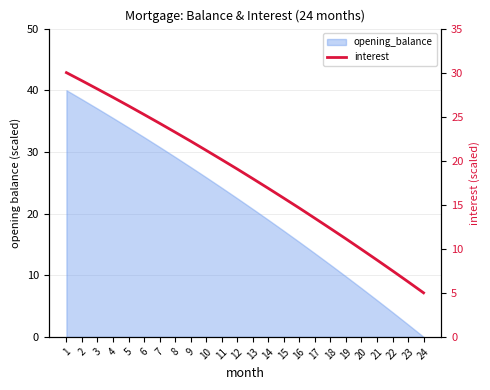

Rank the categories by value from lowest to highest.

24, 23, 22, 21, 20, 19, 18, 17, 16, 15, 14, 13, 12, 11, 10, 9, 8, 7, 6, 5, 4, 3, 2, 1